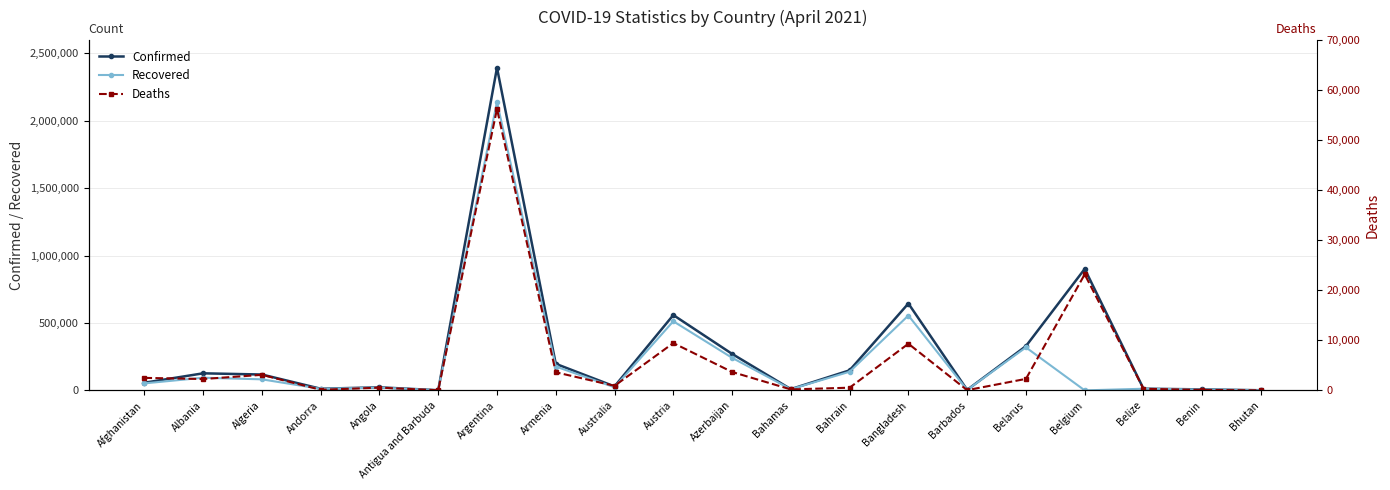

What is the value of the Confirmed point at the 9th from the left?

29357